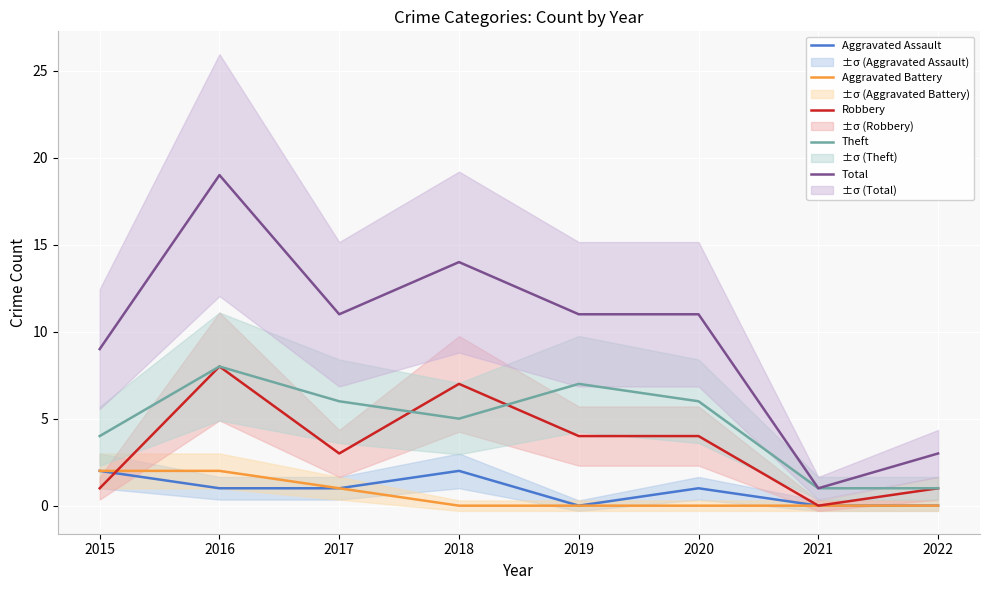

The Theft series shows 5 at 2018. True or false?

True